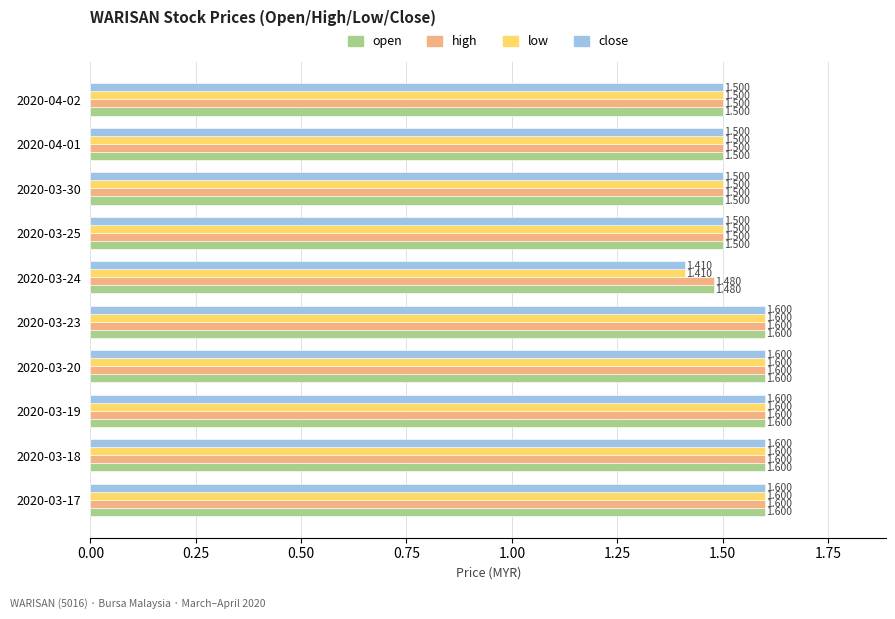

What is the sum of all low values?

15.4